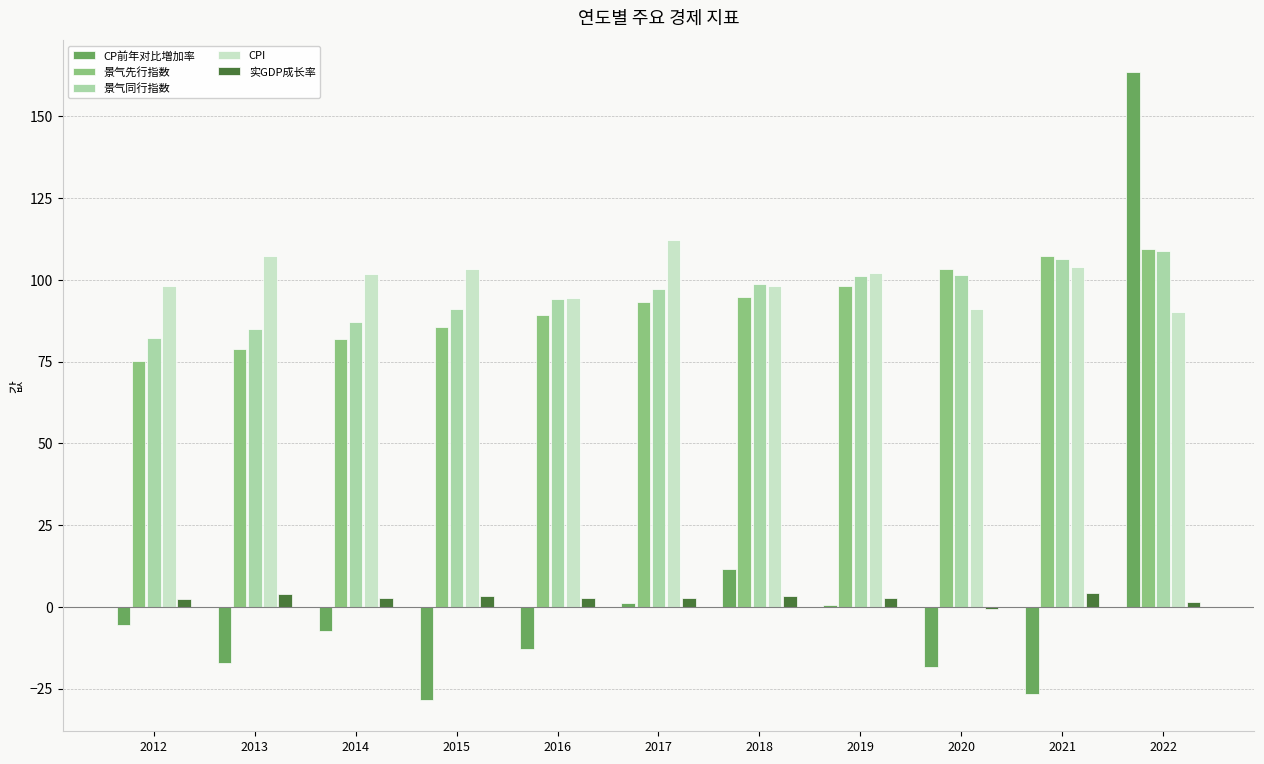

Is the value of 景气同行指数 at 2014 greater than the value of 实GDP成长率 at 2014?

Yes